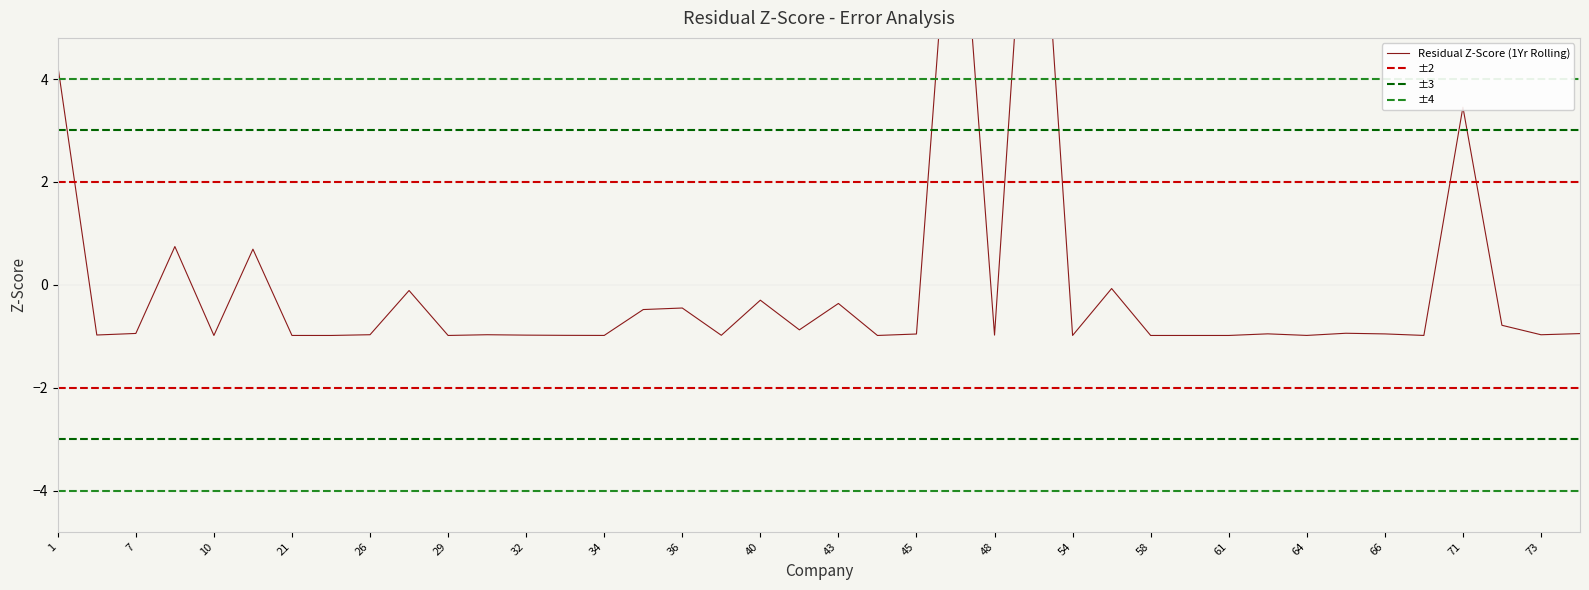

What is the difference between the second highest and minimum values?

10.2